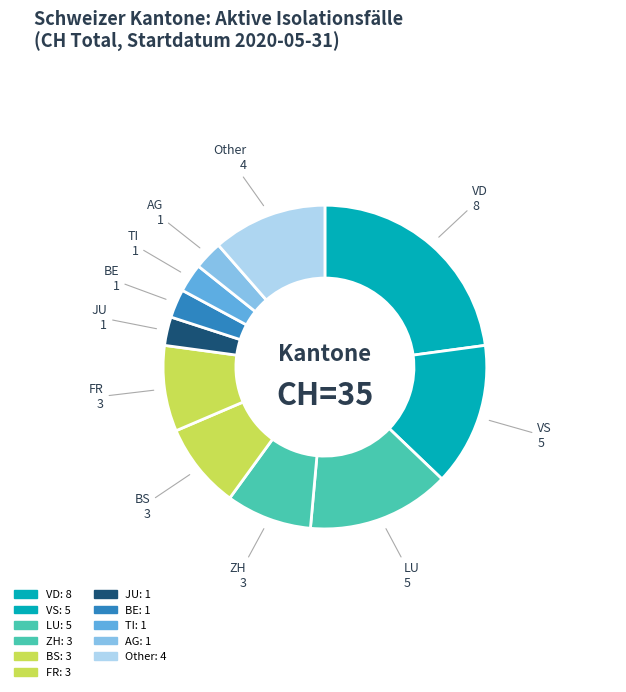

How many slices are in this pie chart?

11